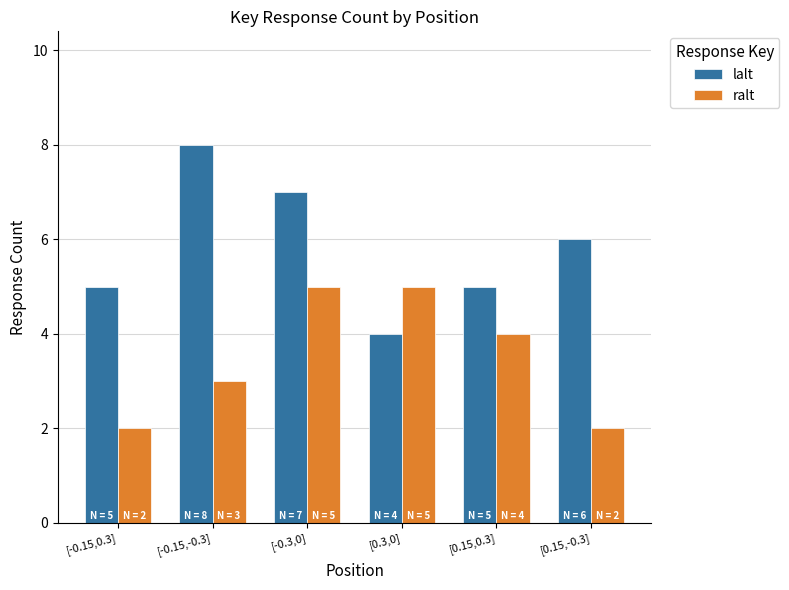

What is the difference between the maximum and minimum values in the lalt series?

4